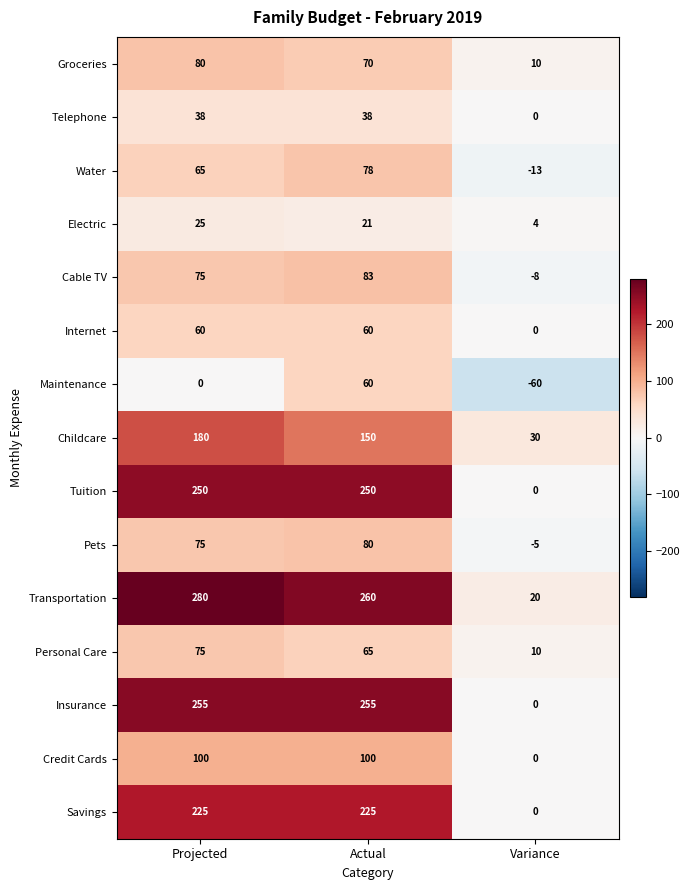

Which series has the widest spread of values?

Transportation